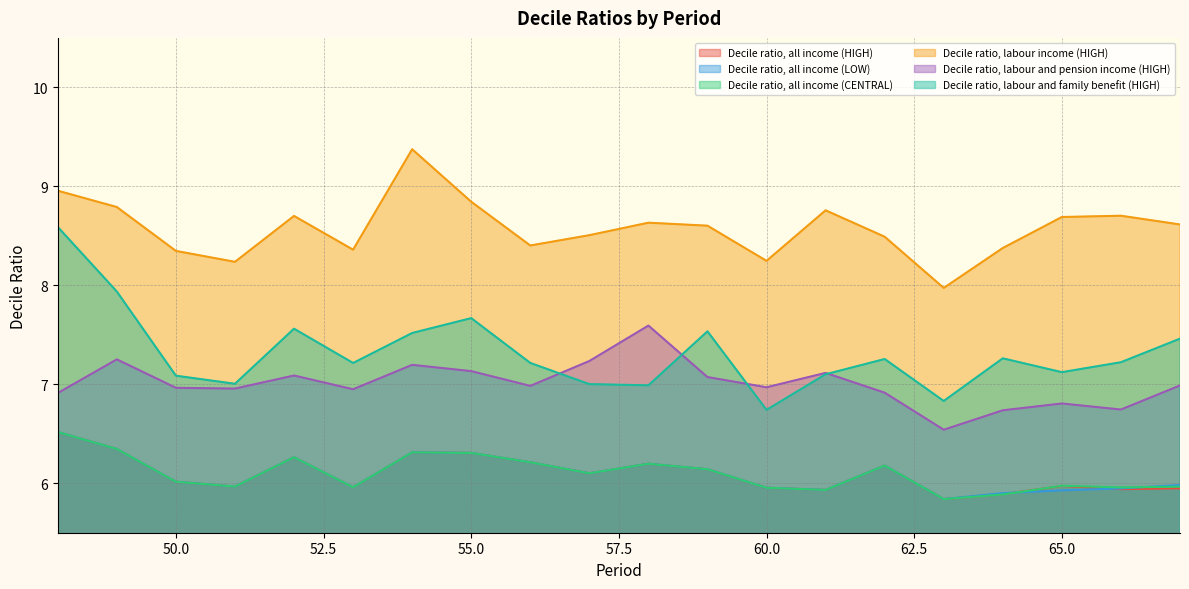

How many interior local valleys does the Decile ratio, labour and family benefit (HIGH) series have?

6